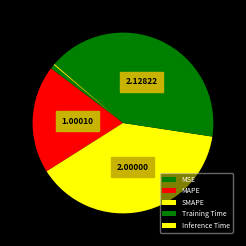

Is it true that Training Time is 41% of the pie?

True